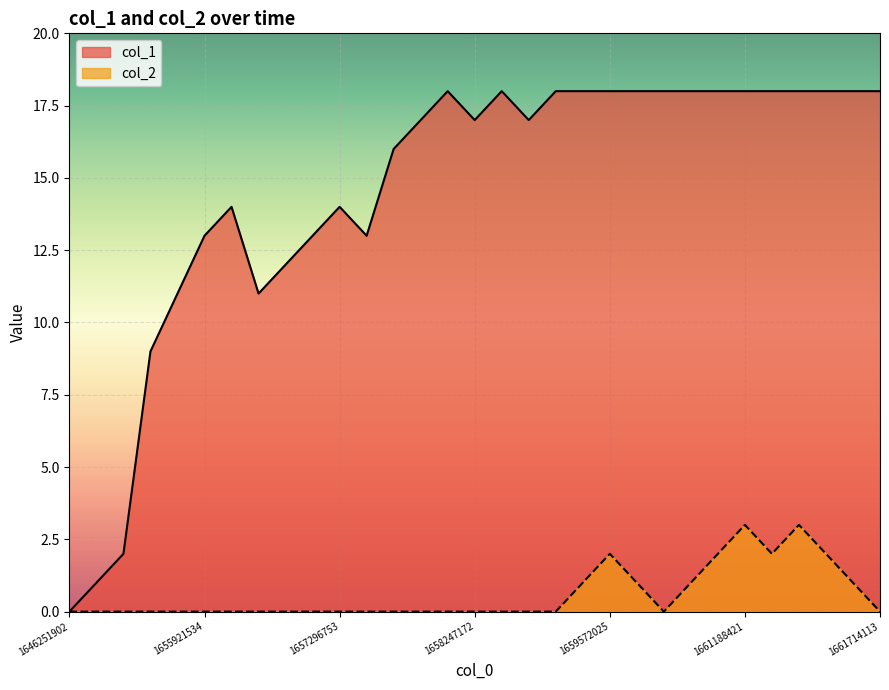

The value of col_1 at 8 is 6. True or false?

False